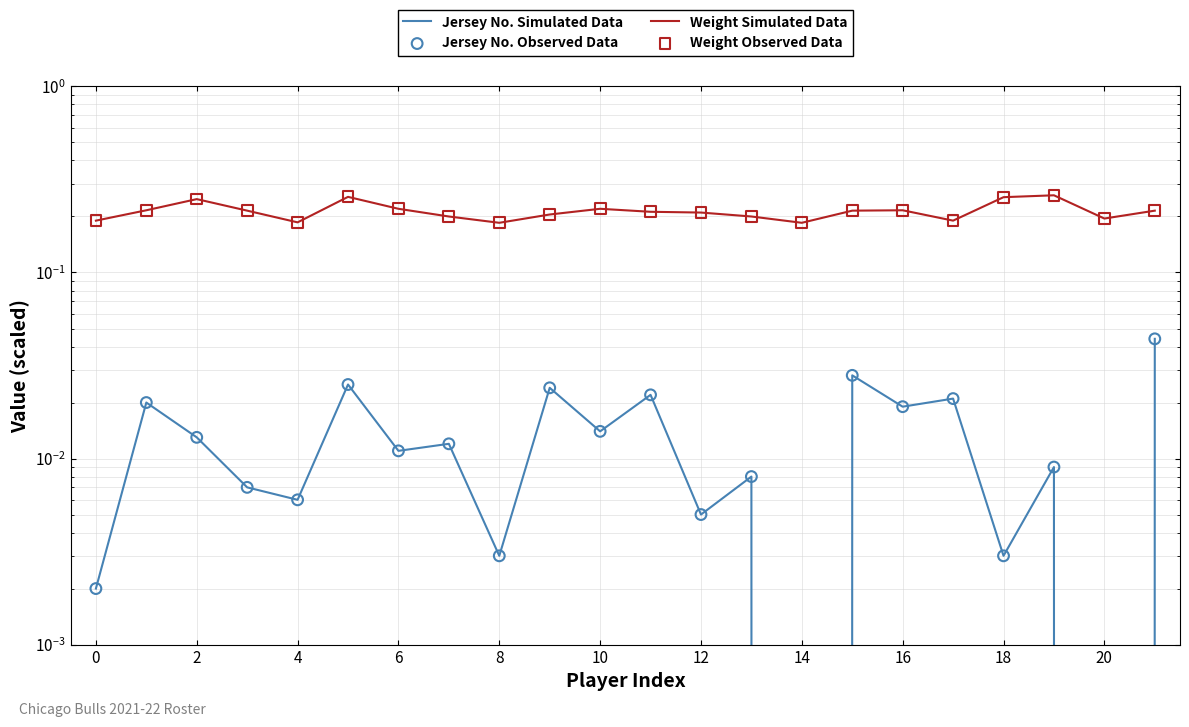

At how many categories does at least one series exceed 0?

22